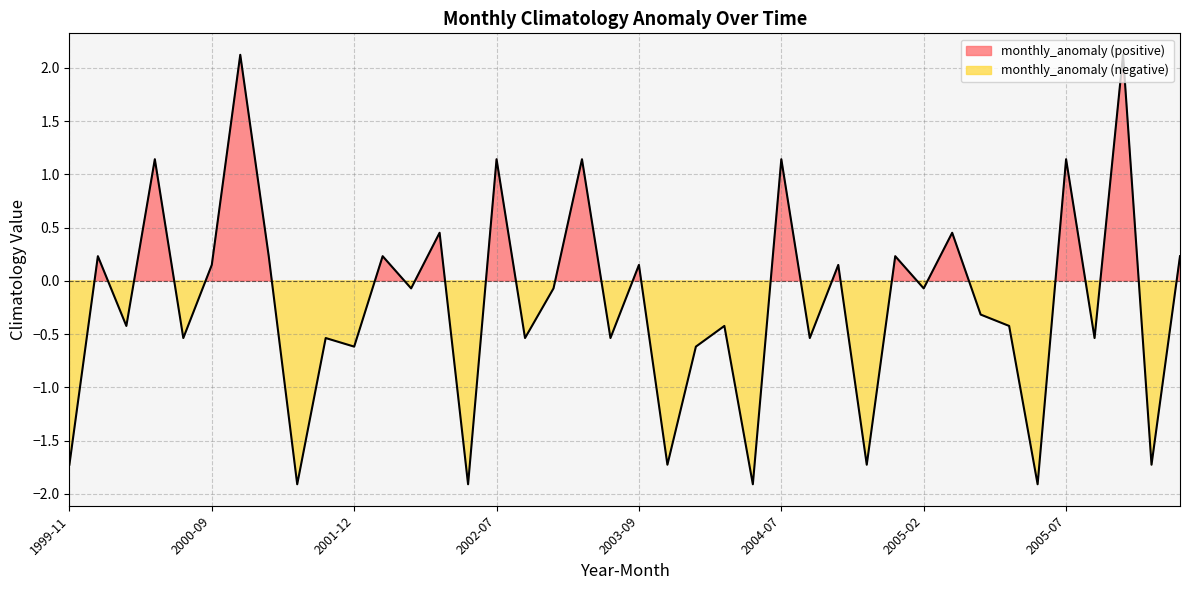

What is the difference between the values at 2005-11 and 2002-02?

1.7